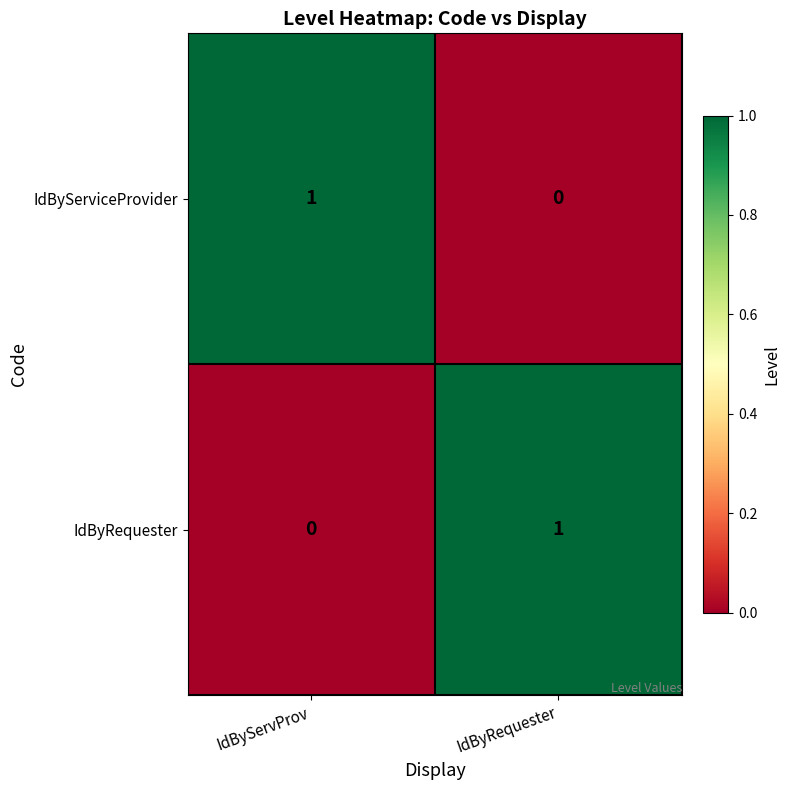

What is the total value across all series at IdByServProv?

1